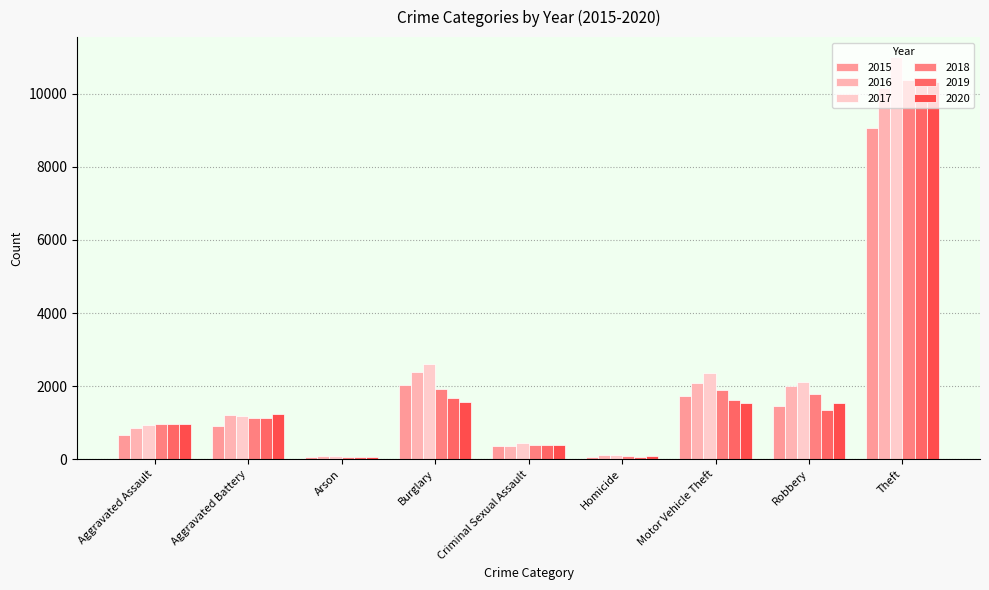

How many bars are there in total?

54